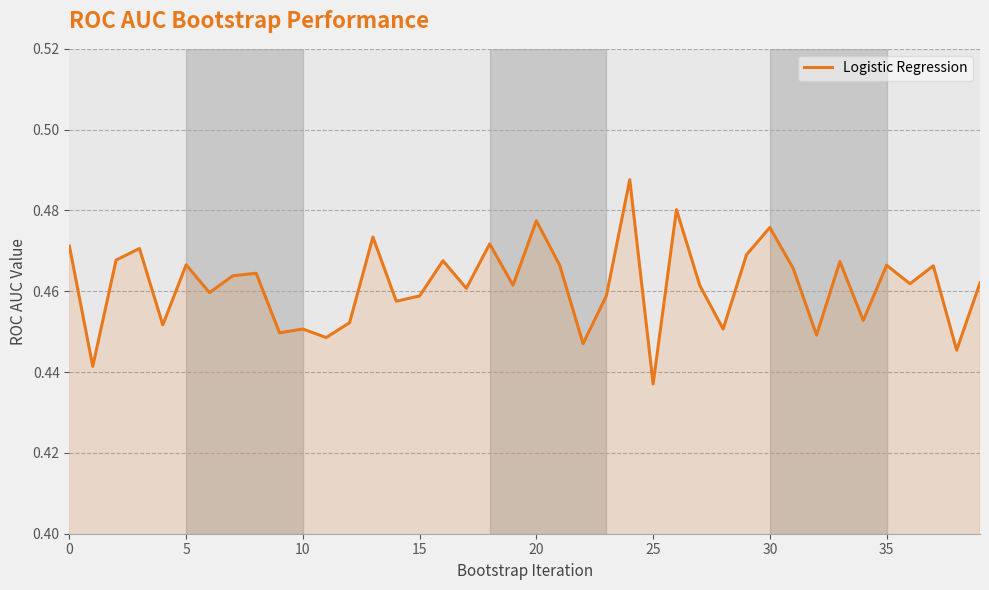

How many lines are shown in the chart?

1